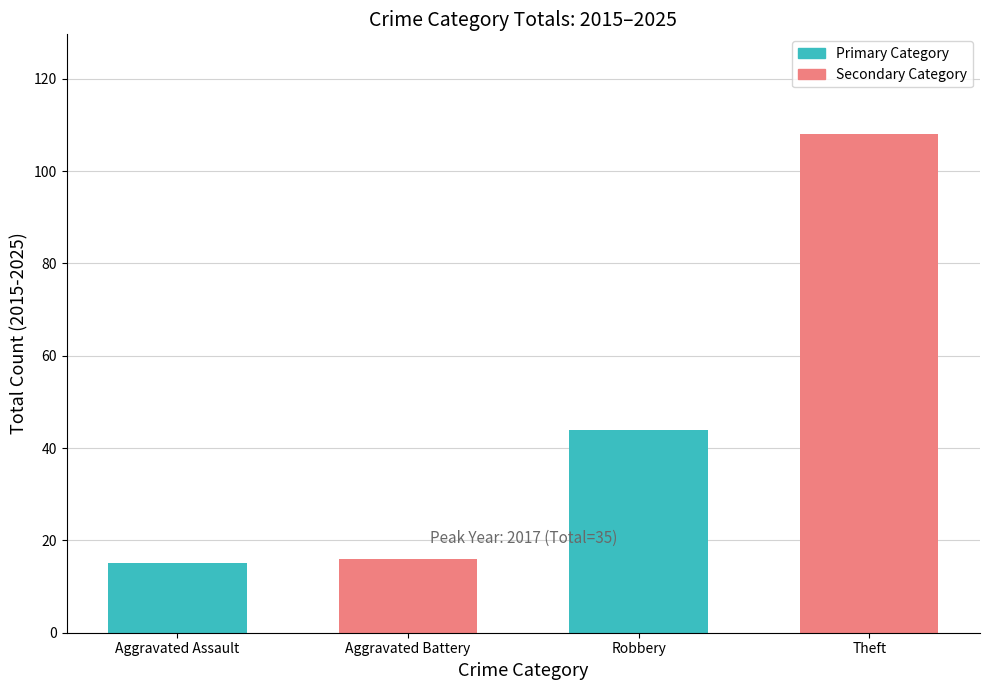

What is the approximate value at Theft?

108